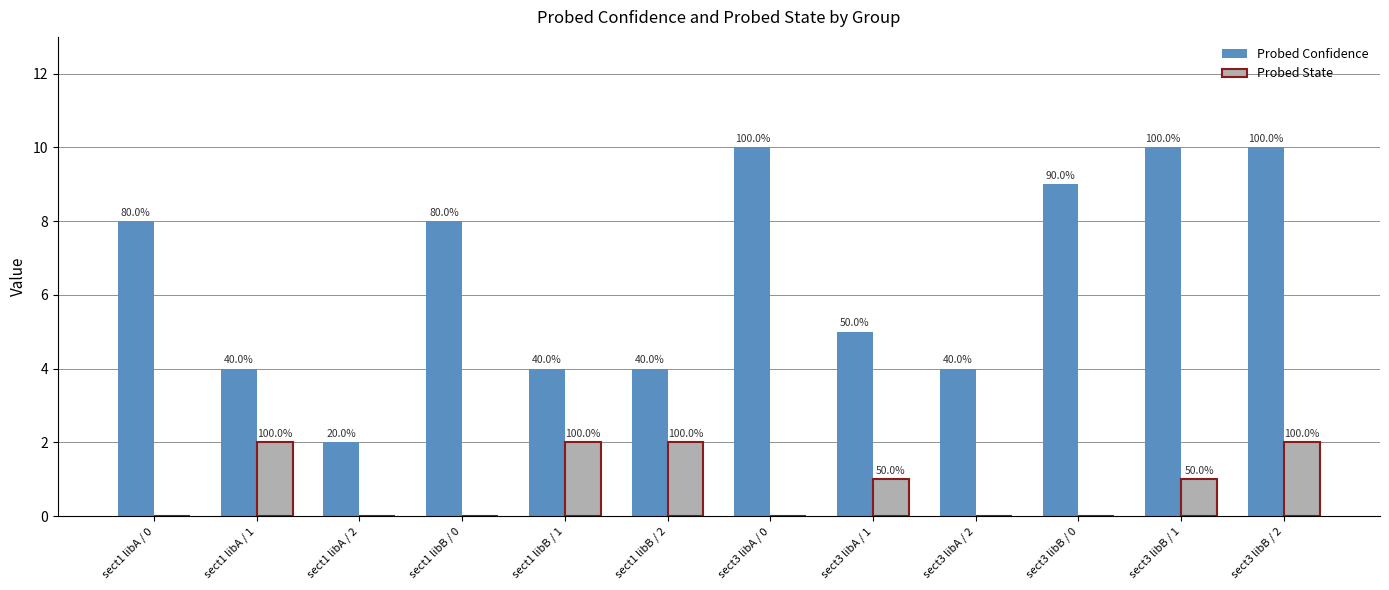

Between sect3 libA / 1 and sect1 libA / 2, which is larger?

sect3 libA / 1